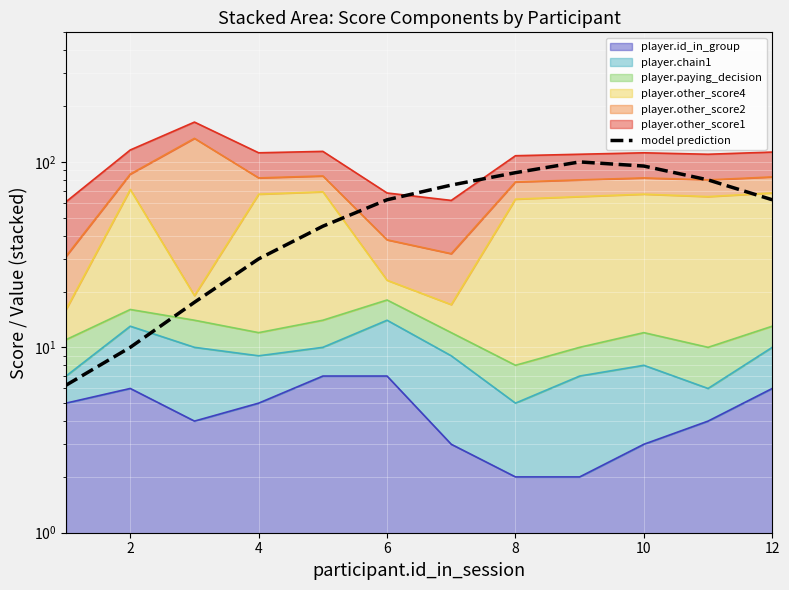

What is the value of the 7th point from the left?

75.0